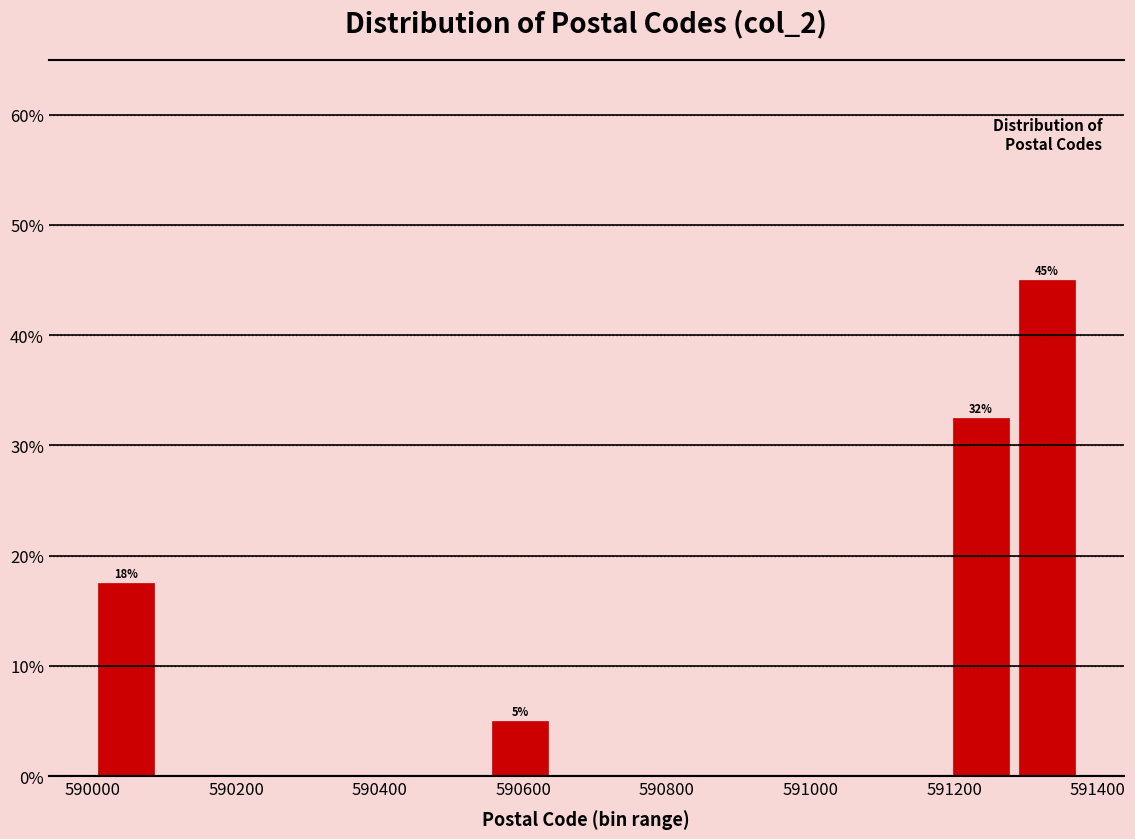

Which range on the x-axis has the tallest bar?

591280 to 591380